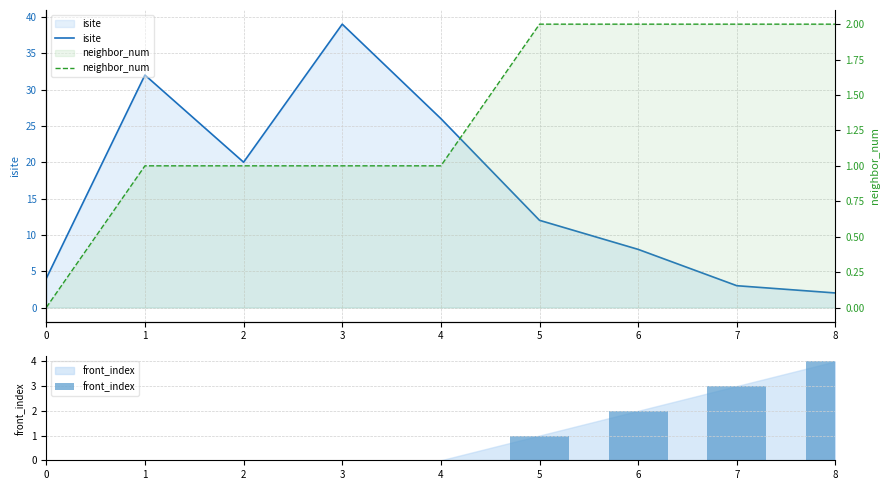

What is the difference between the front_index values at 7 and 5?

2